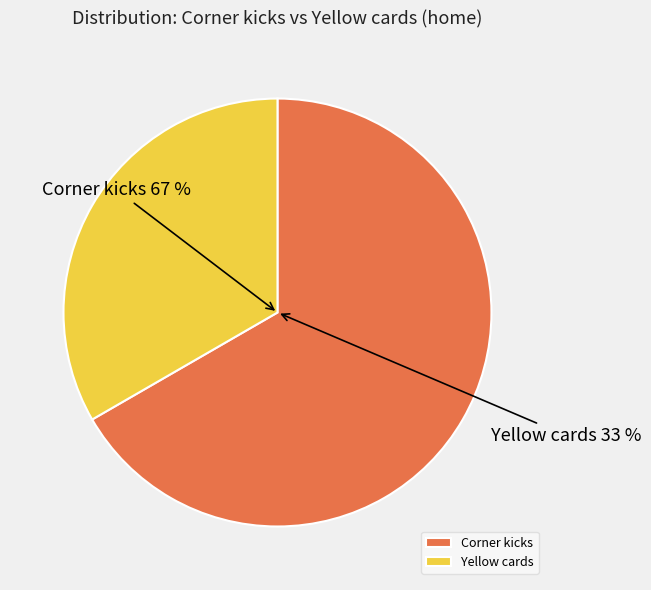

How much of the chart is everything except Yellow cards?

66.7%